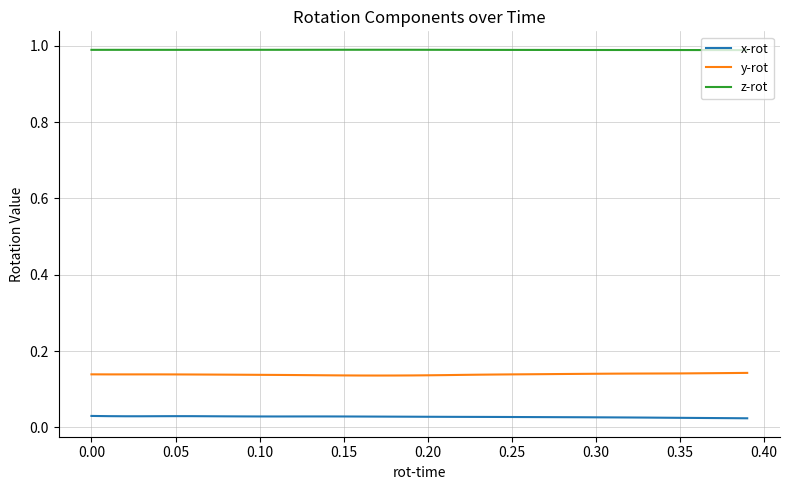

Which series has the largest total across all categories?

z-rot